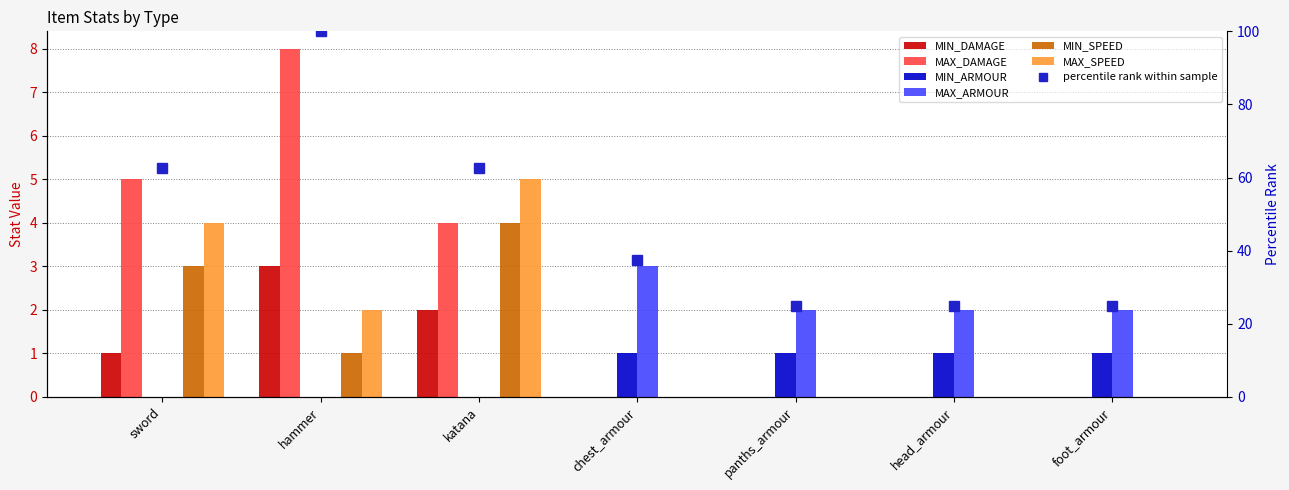

What is the label of the 2nd bar from the left?

hammer